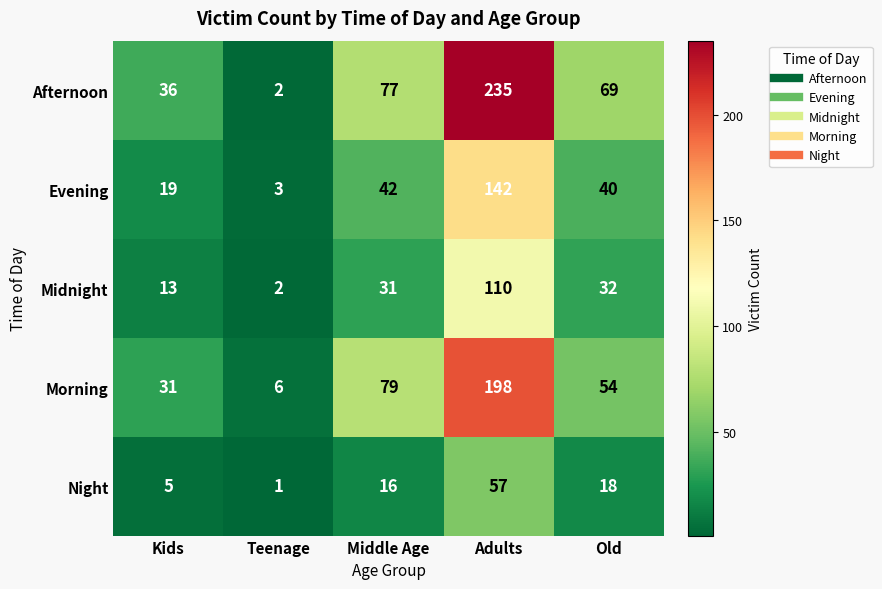

Which series has the widest spread of values?

Afternoon